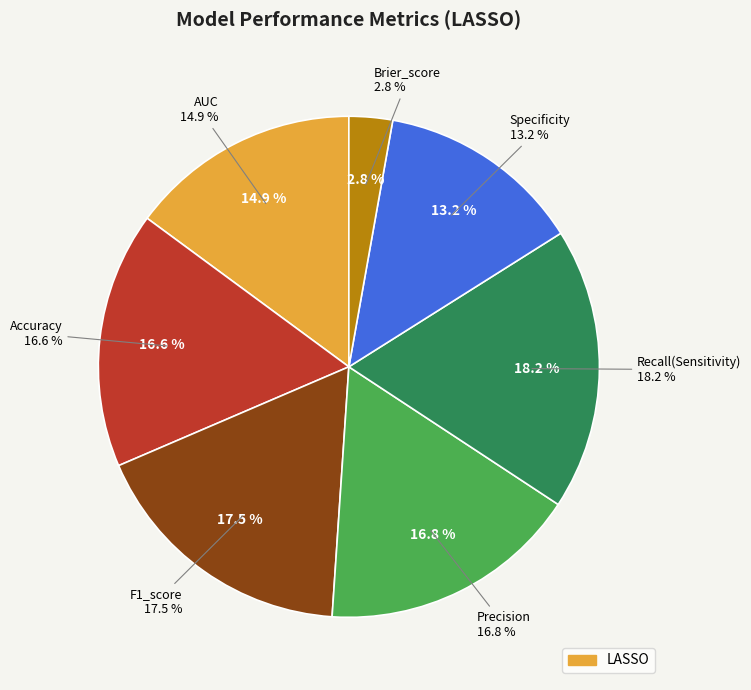

How many segments does this pie chart have?

7